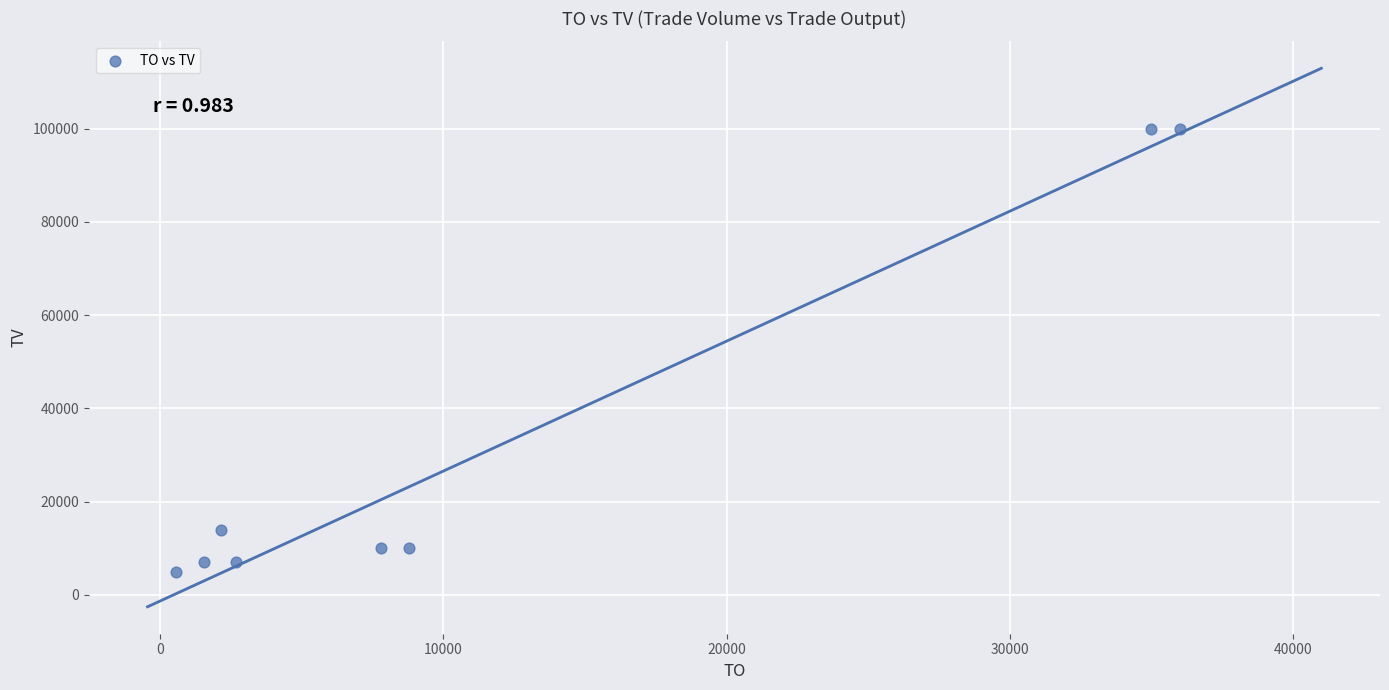

What Y value in the scatter plot is closest to 52500?

14000